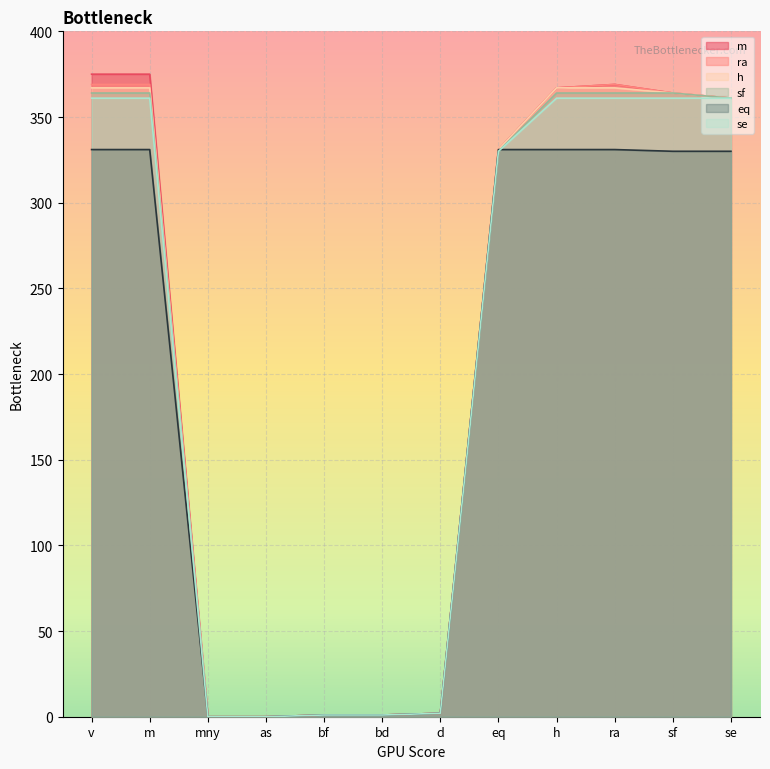

How many distinct data groups are displayed?

6